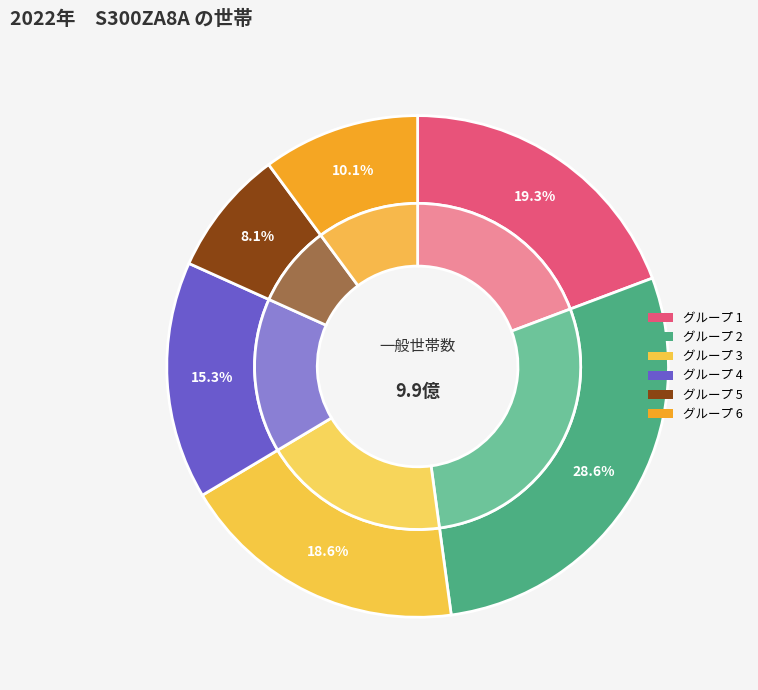

The 2022-01-06 slice represents 3% of the pie. True or false?

False